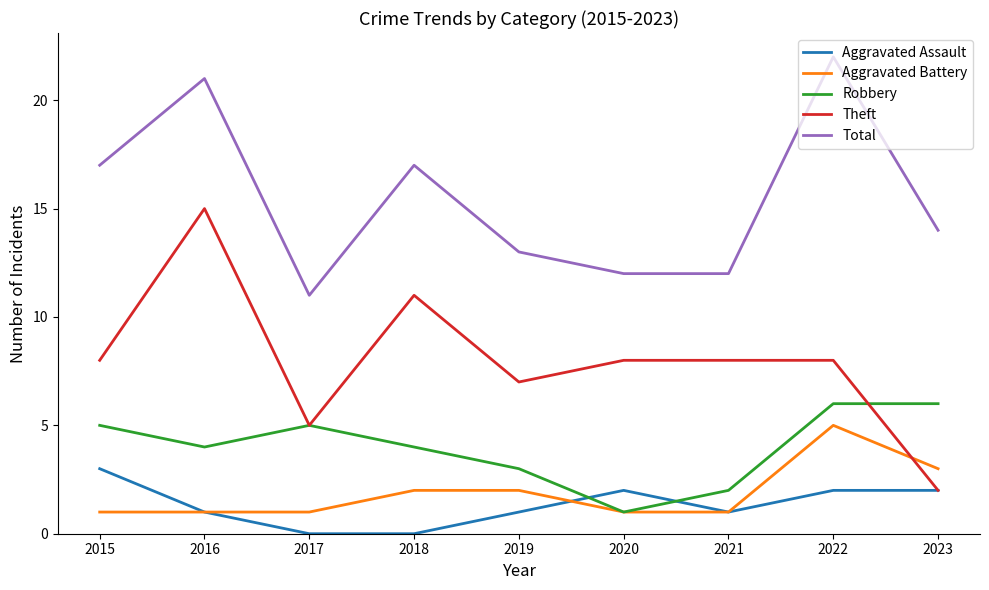

What is the difference between the highest and lowest values at 2019?

12